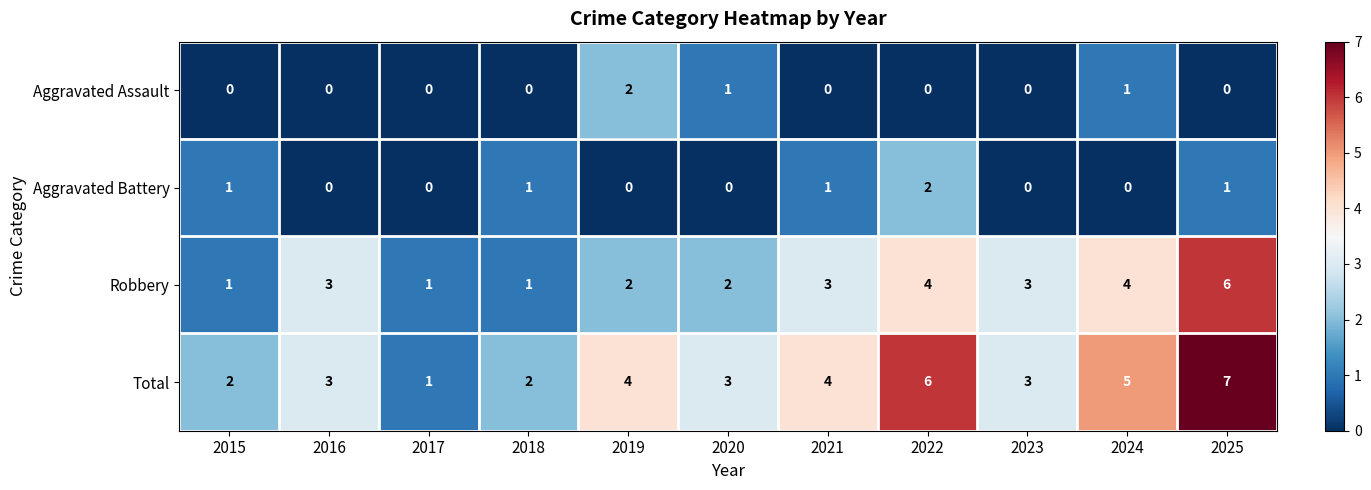

Which series has the largest range (max minus min)?

Total